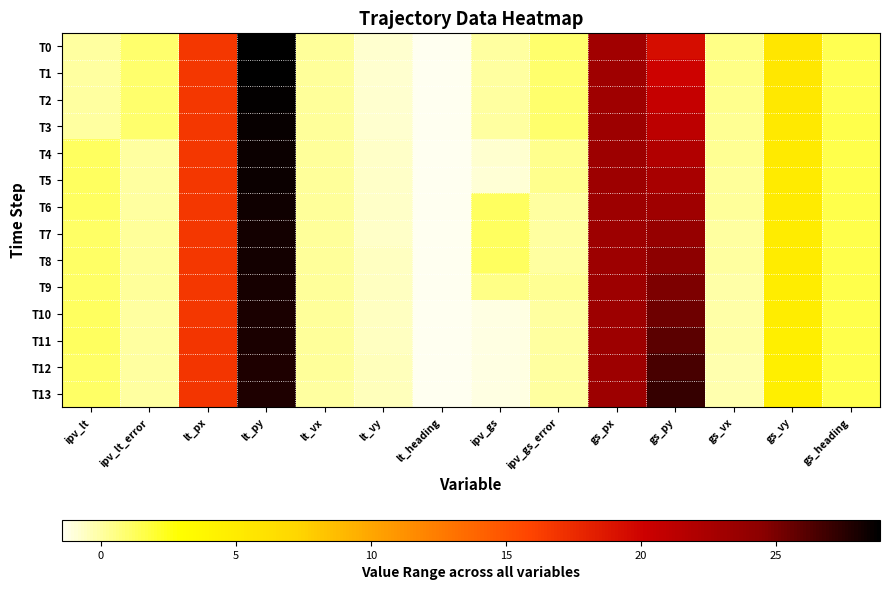

At ipv_gs, list the series in order from smallest to largest.

T11, T12, T13, T10, T5, T4, T0, T1, T2, T3, T9, T6, T7, T8